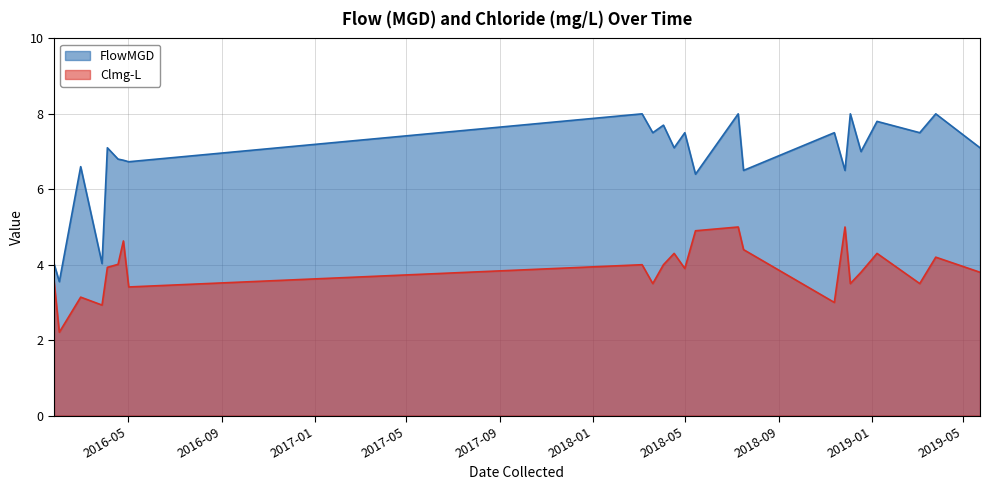

True or false: FlowMGD and Clmg-L intersect in this chart.

False